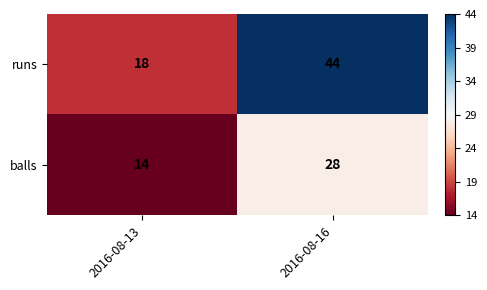

True or false: balls has a value of 28 at 2016-08-16.

True